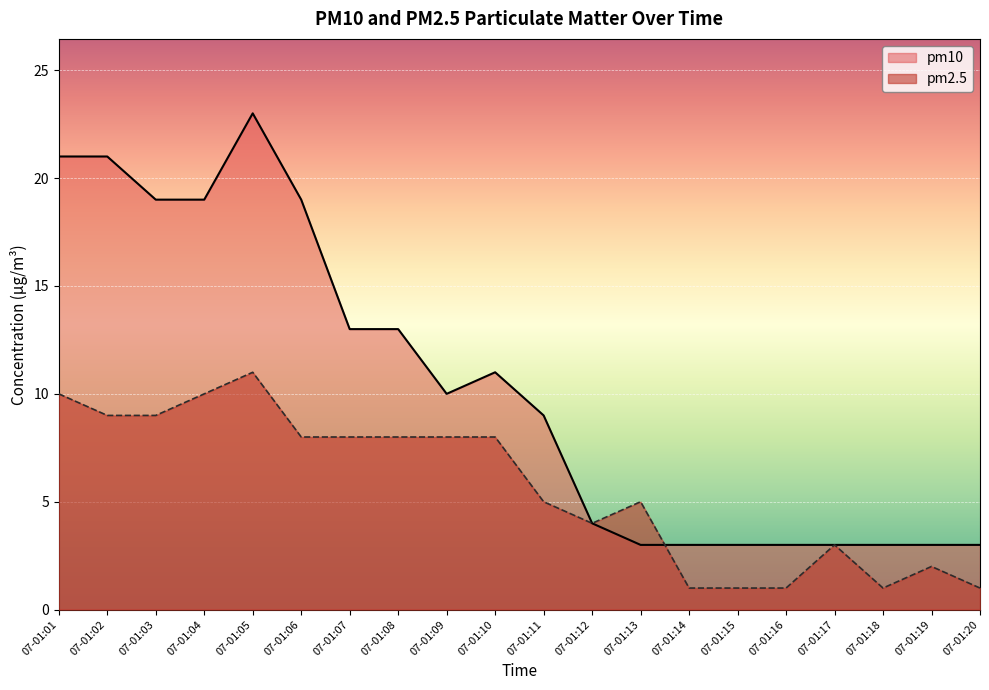

At 07-01:18, list the series in order from largest to smallest.

pm10, pm2.5